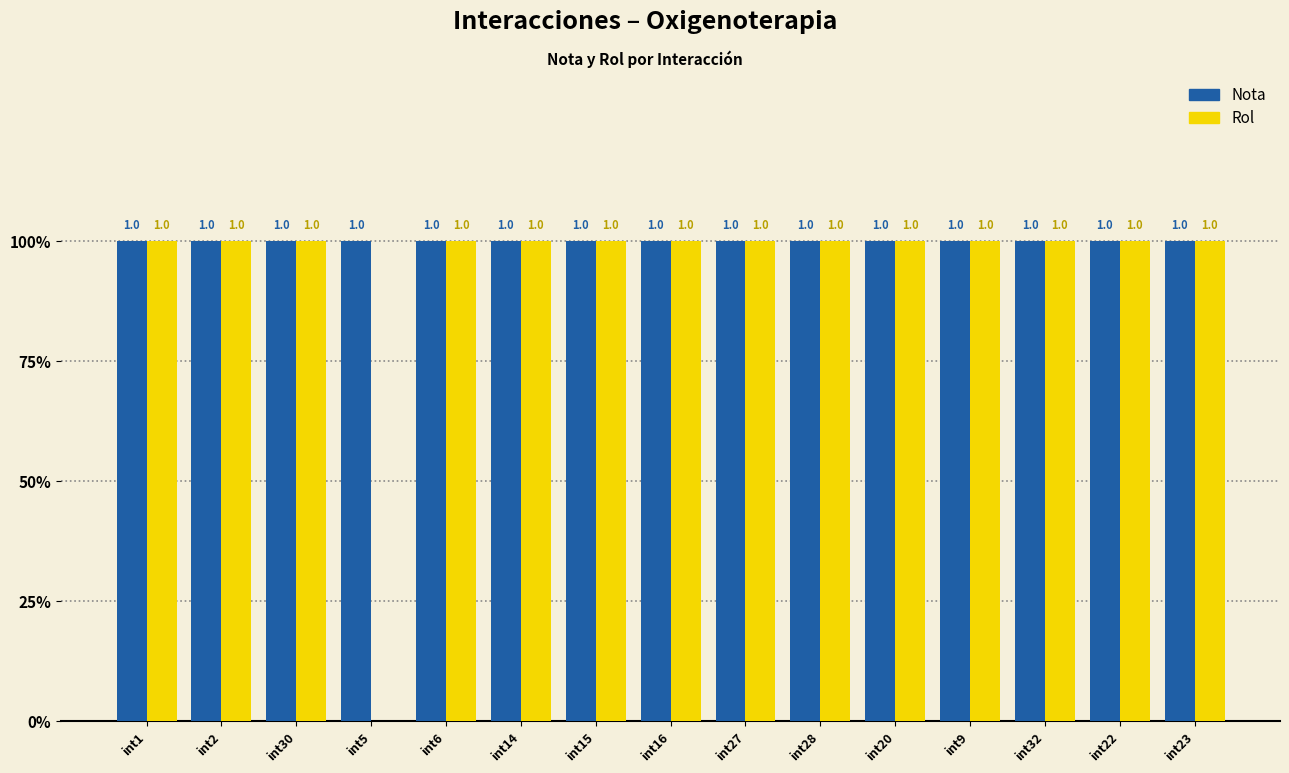

What are all the series names shown in the legend?

Nota, Rol